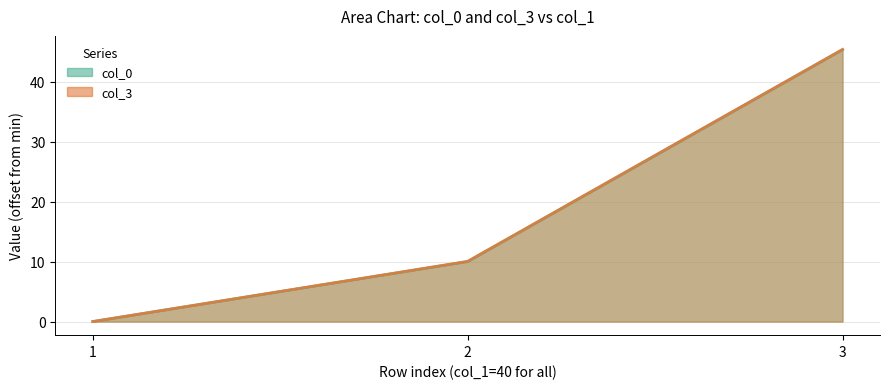

How many values in the col_3 series are below 10?

1